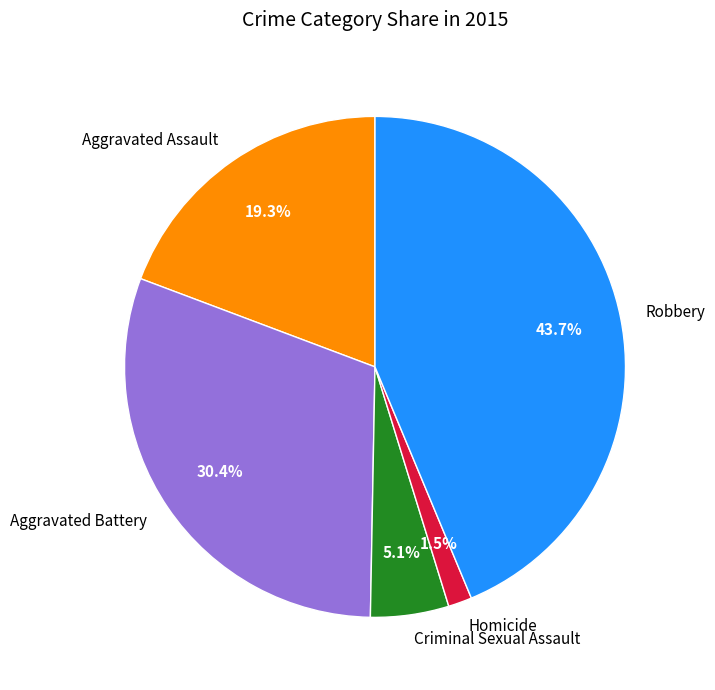

What is the smallest slice in the pie chart?

Homicide